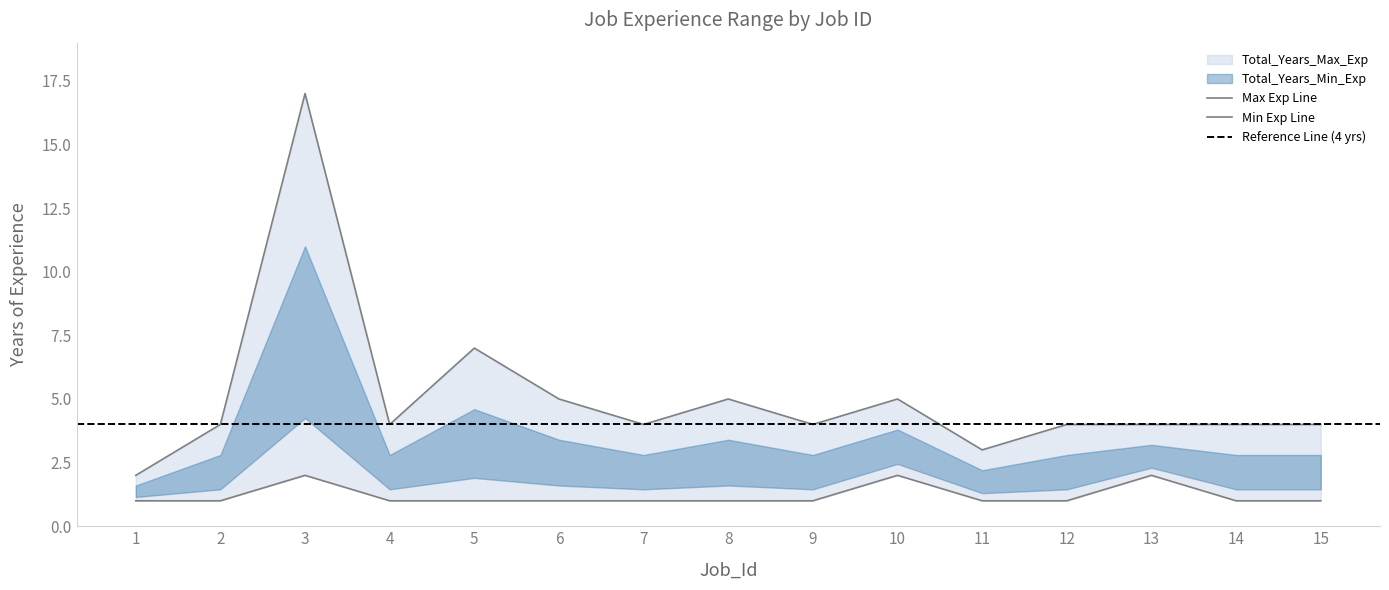

True or false: Total_Years_Max_Exp and Total_Years_Min_Exp intersect in this chart.

False